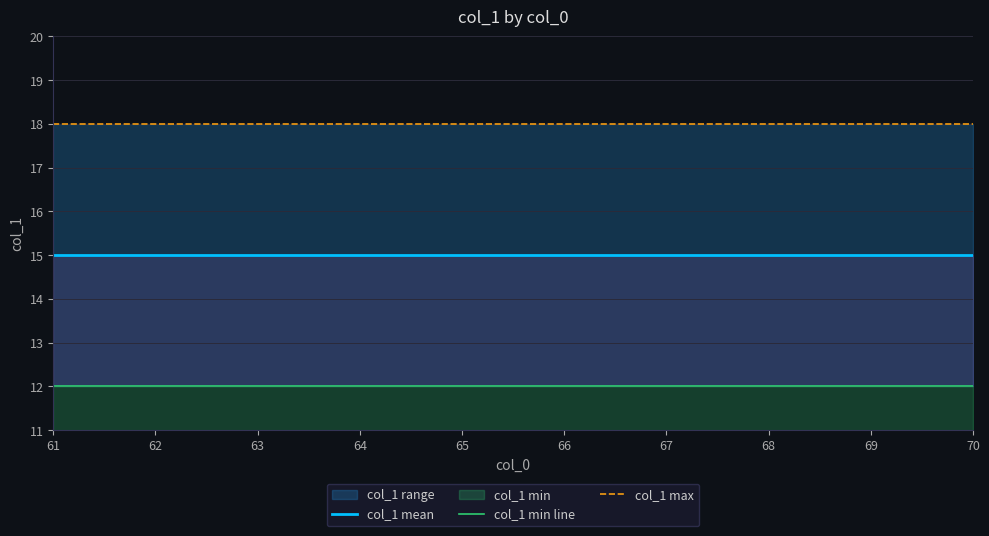

What is the sum of all col_1 min line values?

120